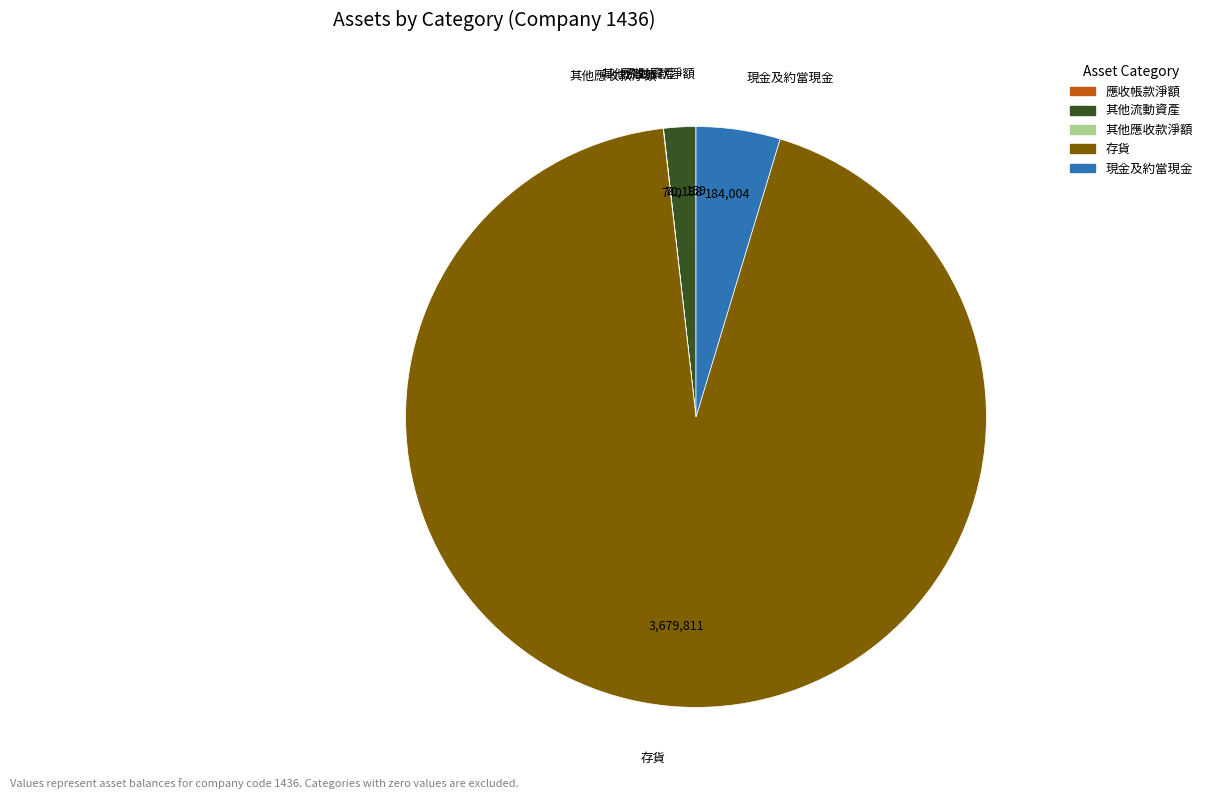

Is there a majority slice in this chart?

Yes